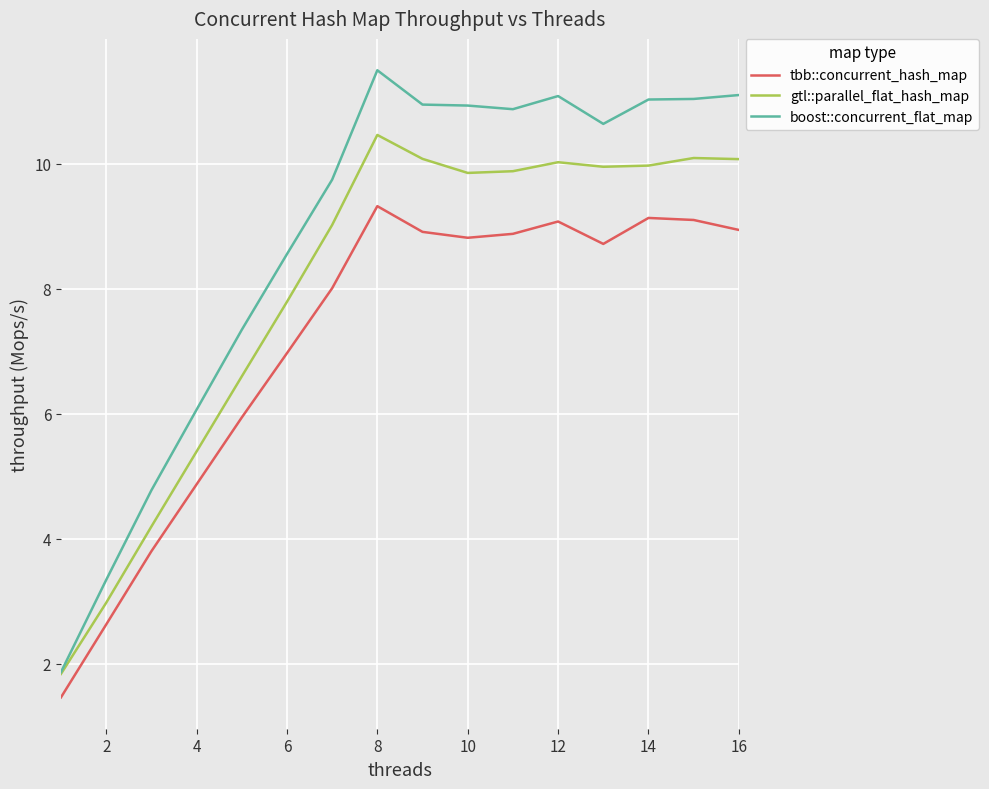

What is the minimum value shown in the chart?

1.5